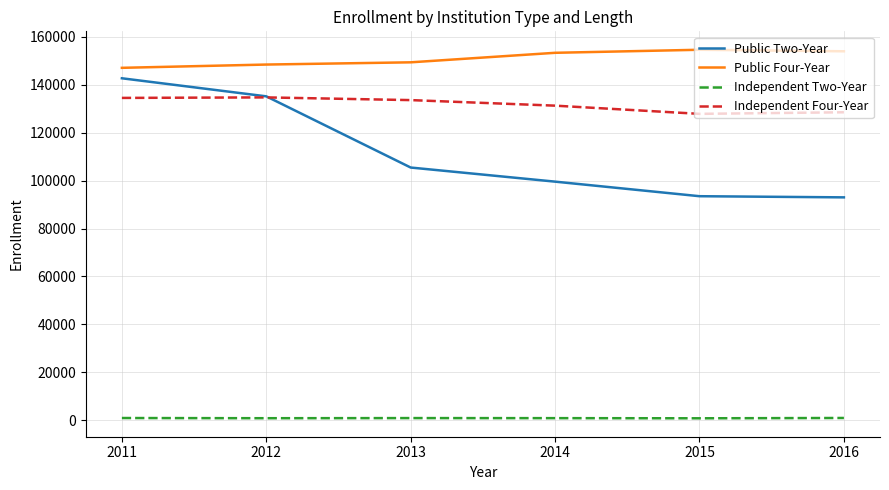

Rank the series by their maximum value, from lowest to highest.

Independent Two-Year, Independent Four-Year, Public Two-Year, Public Four-Year